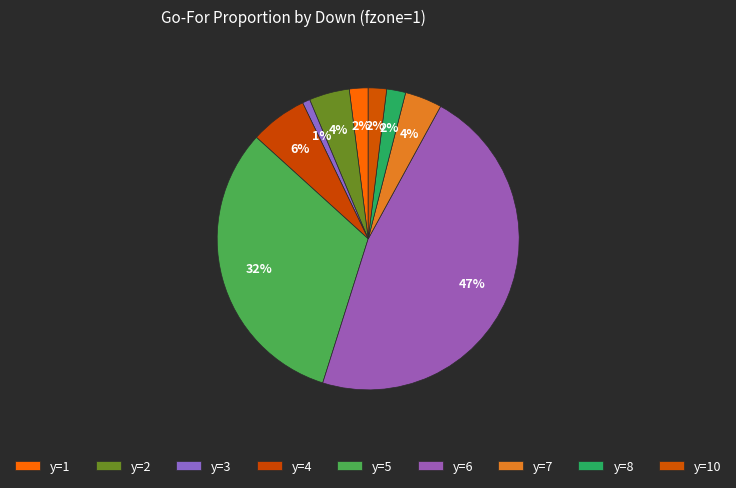

Count the number of slices in the pie.

9